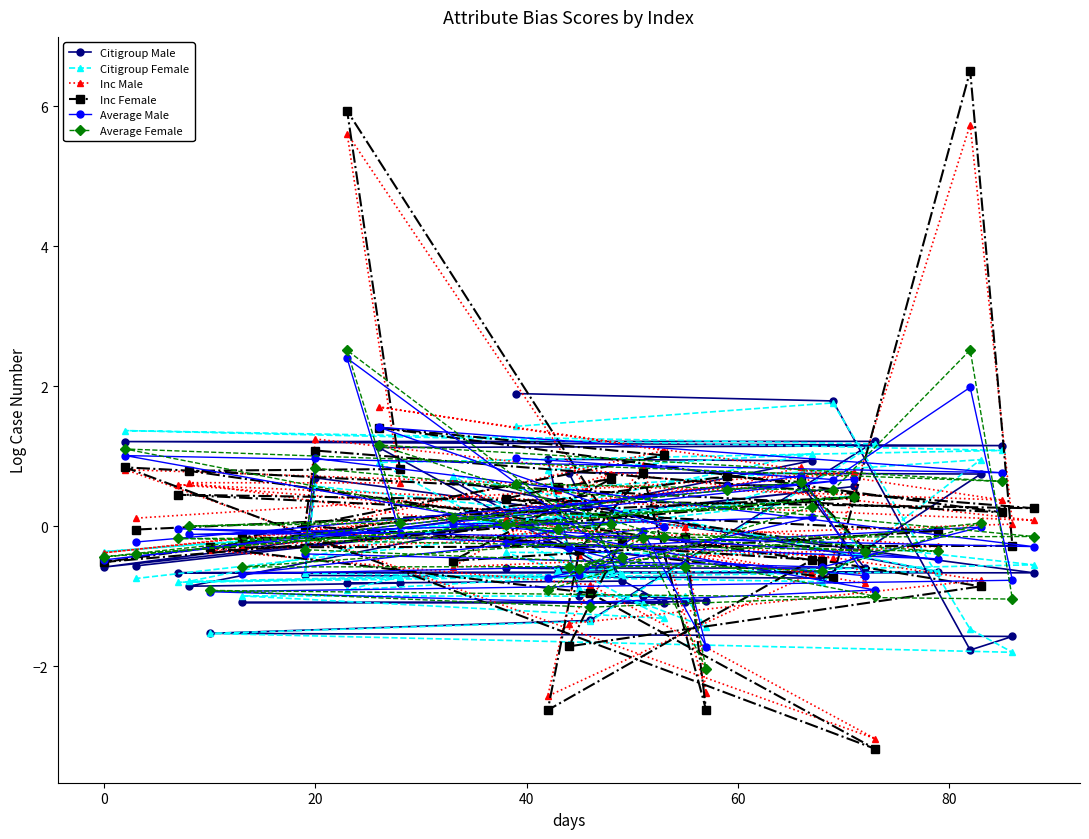

Which series has the widest spread of values?

Inc Female